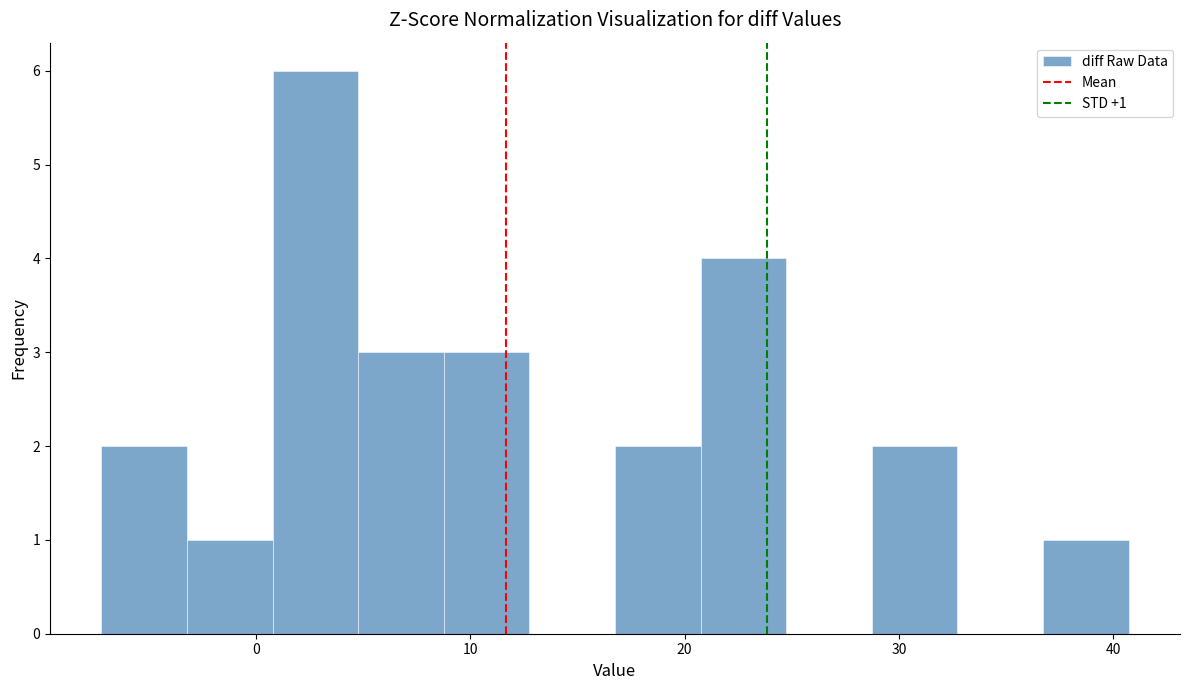

Read against the x-axis, roughly where is the centre of the tallest bar?

3